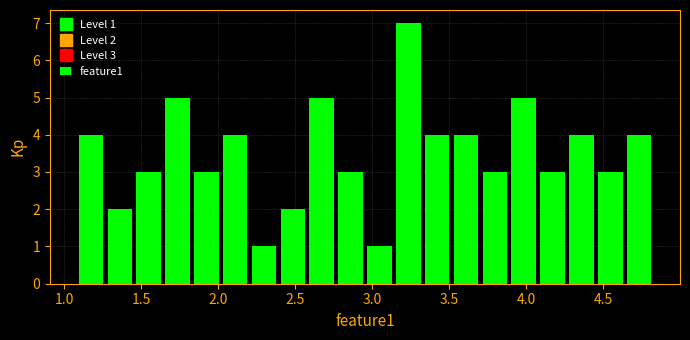

Around what value on the x-axis is the tallest bar? Give the approximate position of its centre, as read against the axis.

3.25